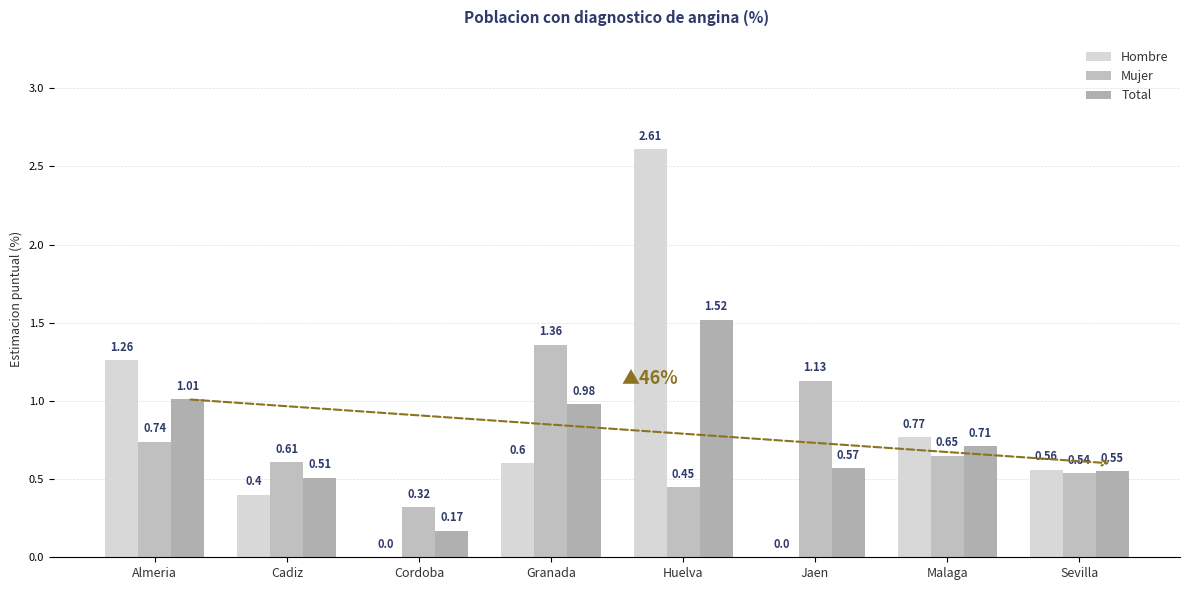

Rank the categories by Total value from highest to lowest.

Huelva, Almeria, Granada, Malaga, Jaen, Sevilla, Cadiz, Cordoba